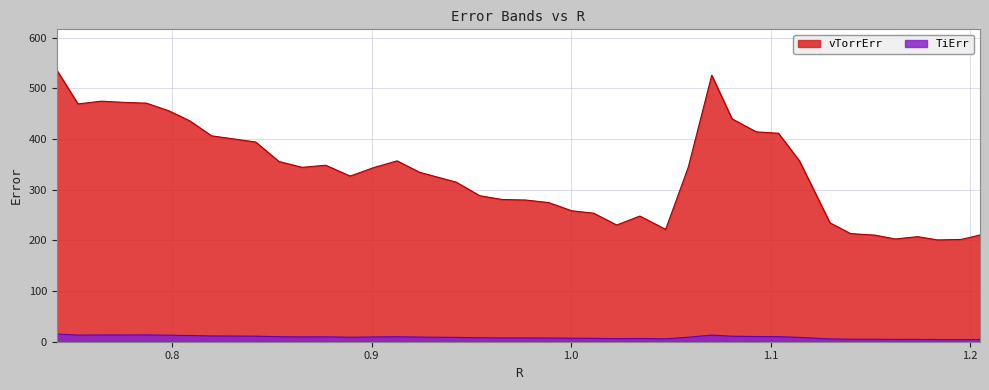

Reading left to right, transcribe all the data shown in this chart.

TiErr: 15.1	13.1	13.3	13.3	13.4	12.8	12.2	11.4	10.9	9.9	9.5	9.7	8.9	9.4	9.8	9.1	8.6	7.8	7.5	7.5	7.3	6.9	6.7	6.0	6.4	5.7	8.9	13.1	10.8	10.2	10.0	8.6	5.5	4.9	4.8	4.5	4.6	4.4	4.4	4.5
vTorrErr: 536.0	469.2	474.6	472.3	470.7	455.5	435.8	406.2	394.1	355.5	344.1	348.2	326.9	343.5	356.9	334.4	314.8	288.1	280.6	279.7	274.6	258.4	253.5	230.3	247.9	221.7	344.0	525.8	439.7	414.1	411.3	356.9	234.4	213.3	210.3	202.7	207.3	200.9	201.8	210.6